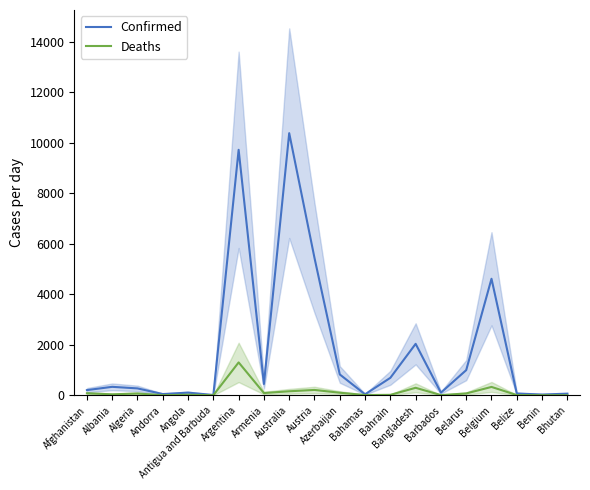

True or false: Deaths and Confirmed cross at least once.

False